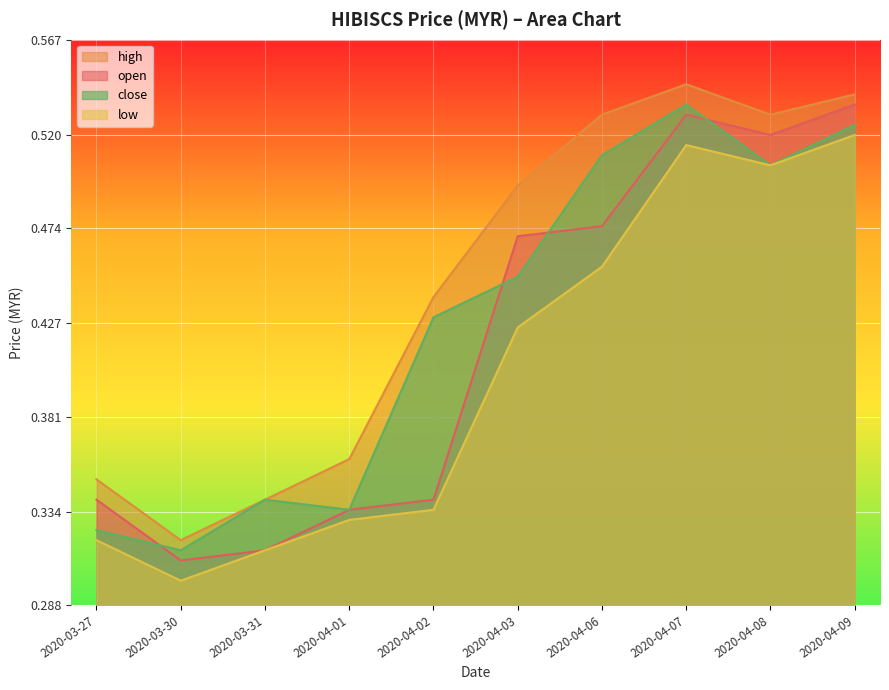

Read the low value at 2020-04-03.

0.4